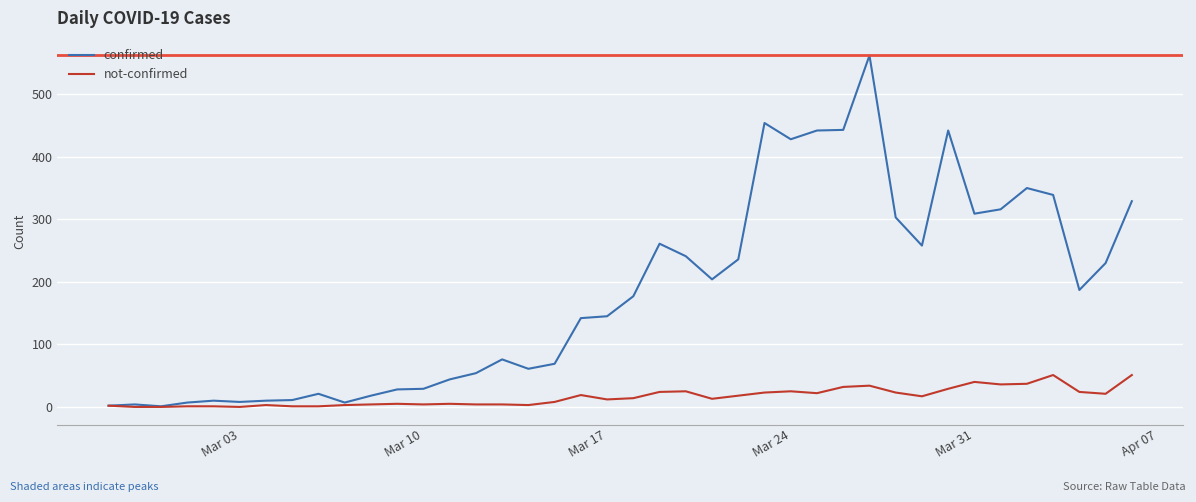

What is the greatest value displayed?

562